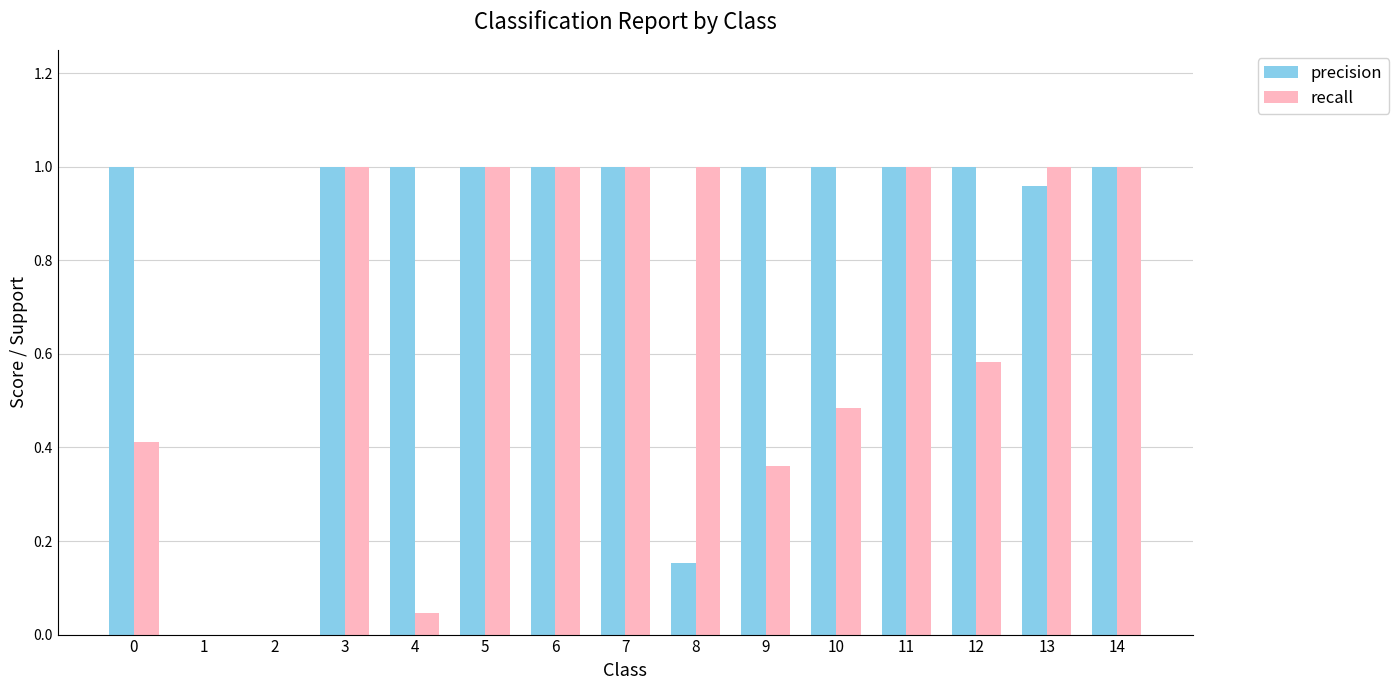

Between 0 and 4, which series saw the biggest shift?

recall